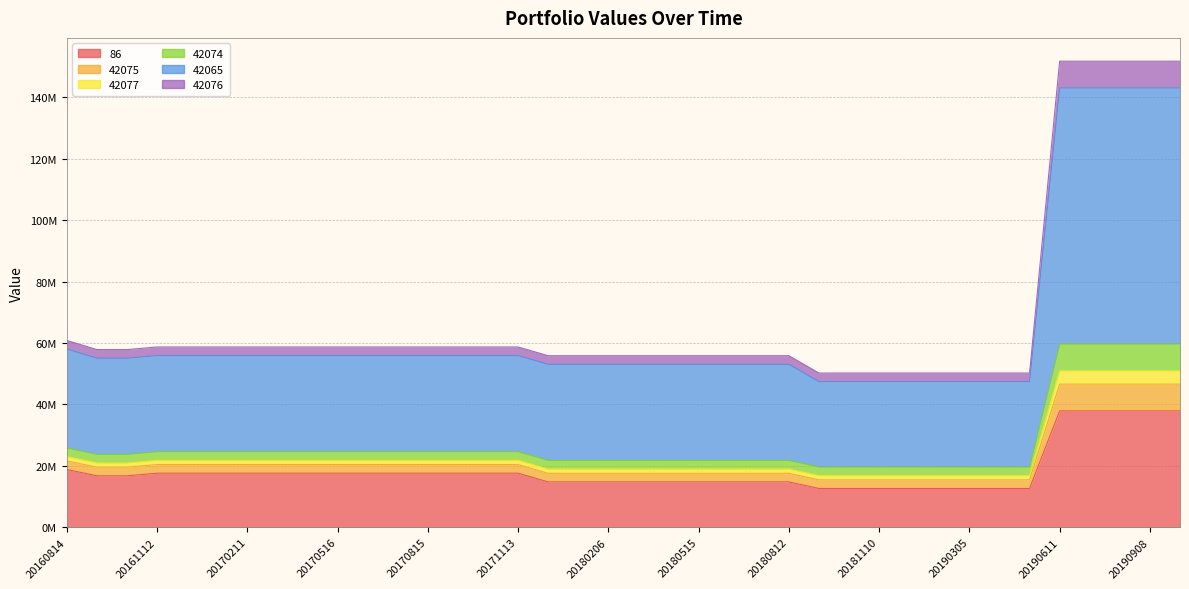

Between 20160911 and 20180416, which series saw the biggest shift?

86